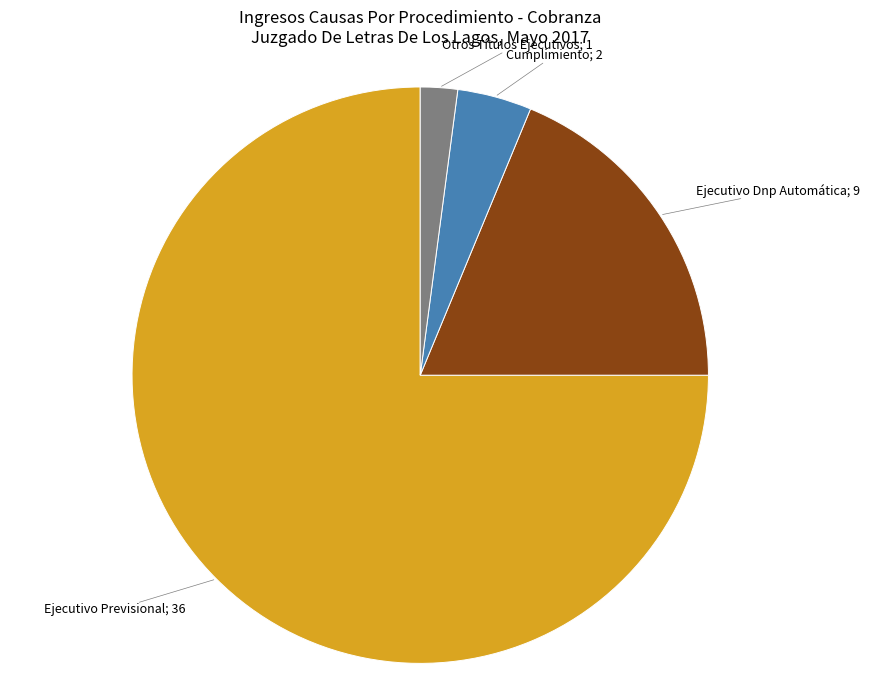

Combined, do Ejecutivo Previsional; 36 and Otros Títulos Ejecutivos; 1 account for over 50%?

Yes